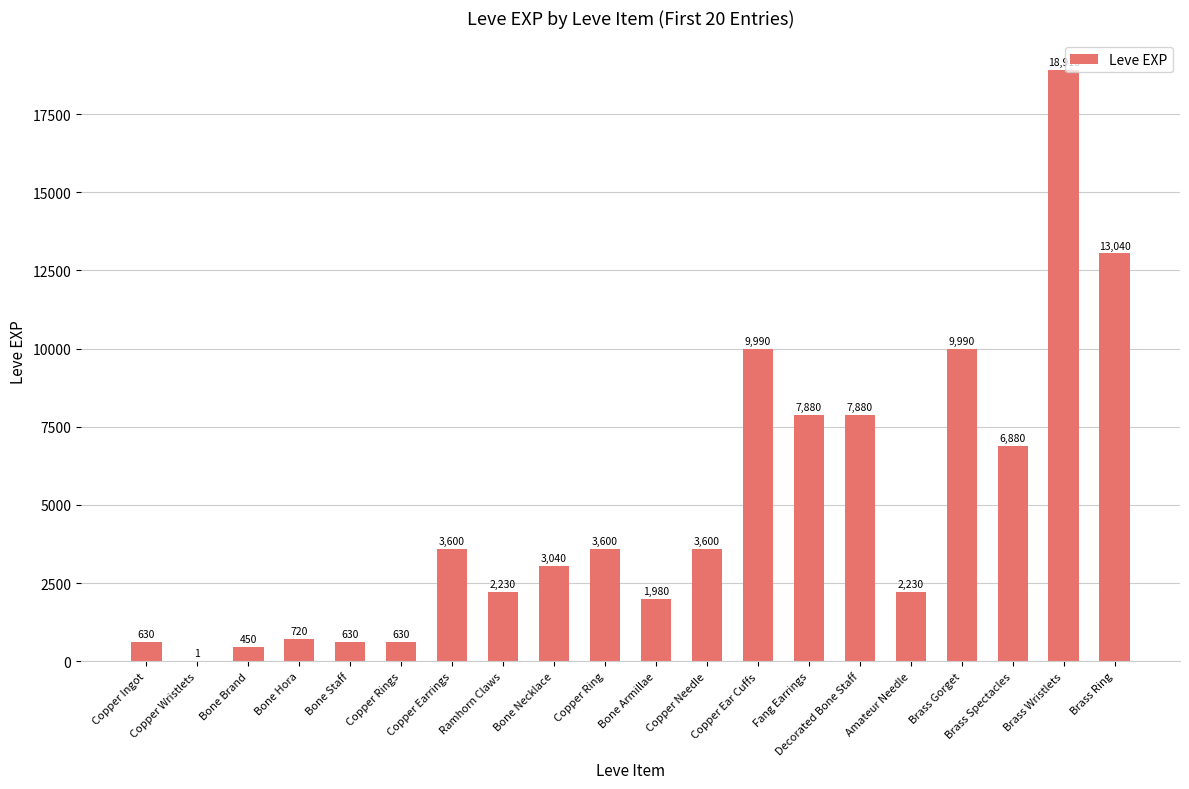

What is the approximate value at Copper Needle, to the nearest 50?

3600